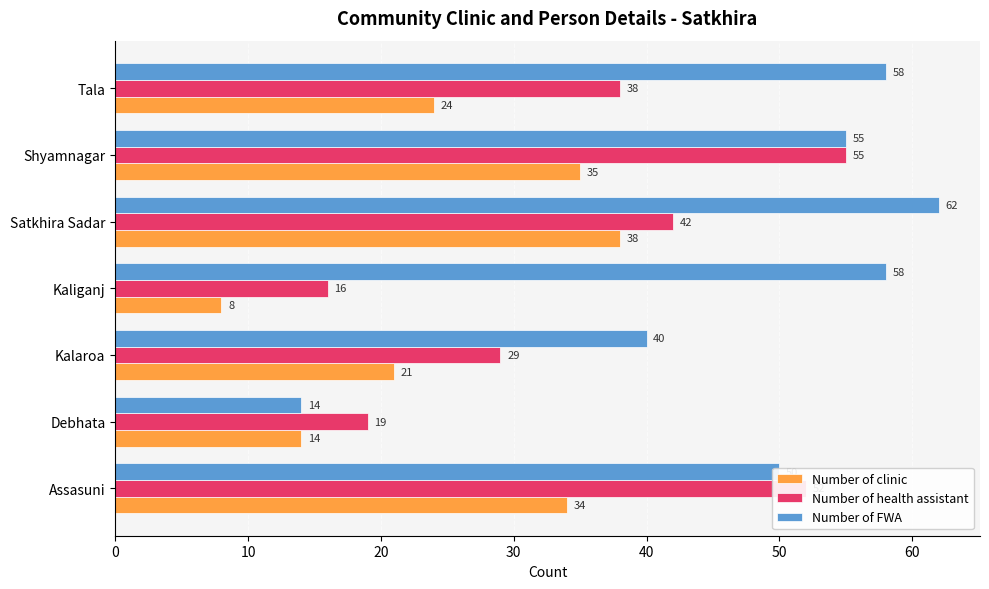

Rank the series by their maximum value, from lowest to highest.

Number of clinic, Number of health assistant, Number of FWA